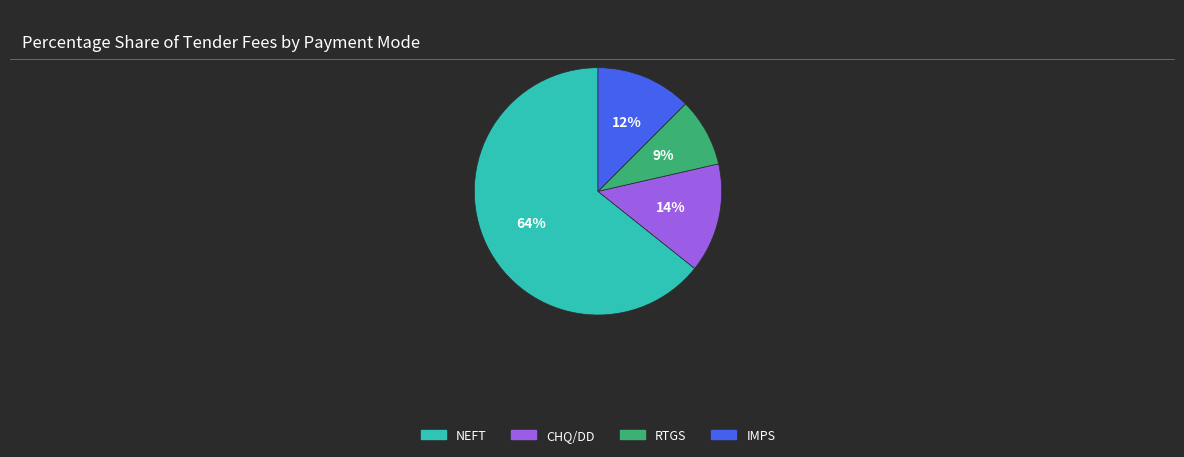

To the nearest percent, what is the average slice percentage?

25%